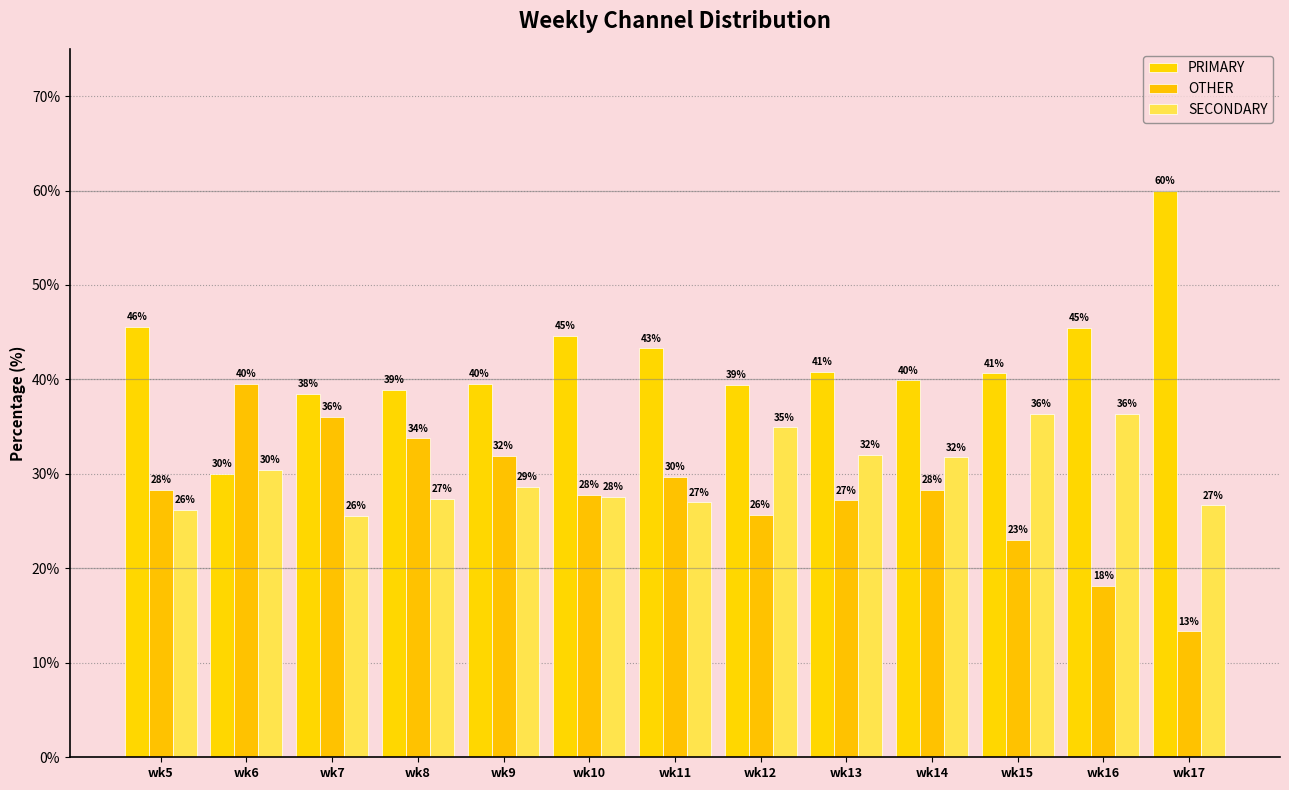

Rank the series by their maximum value, from highest to lowest.

PRIMARY, OTHER, SECONDARY